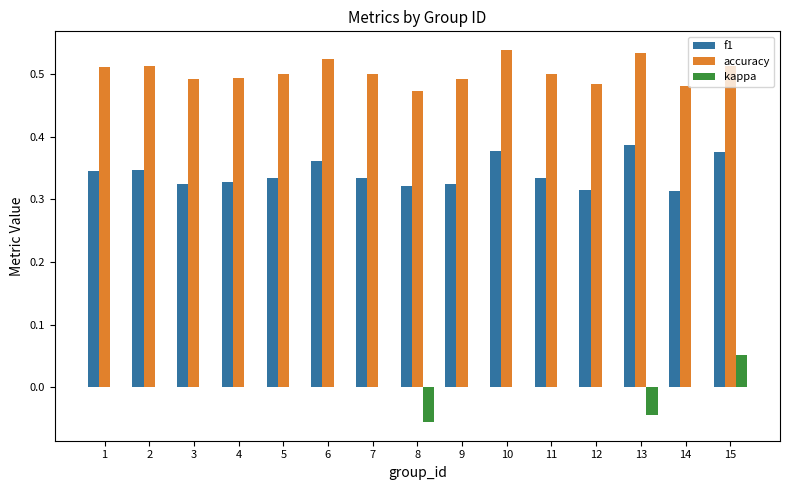

Which category has the highest value in the kappa series?

15